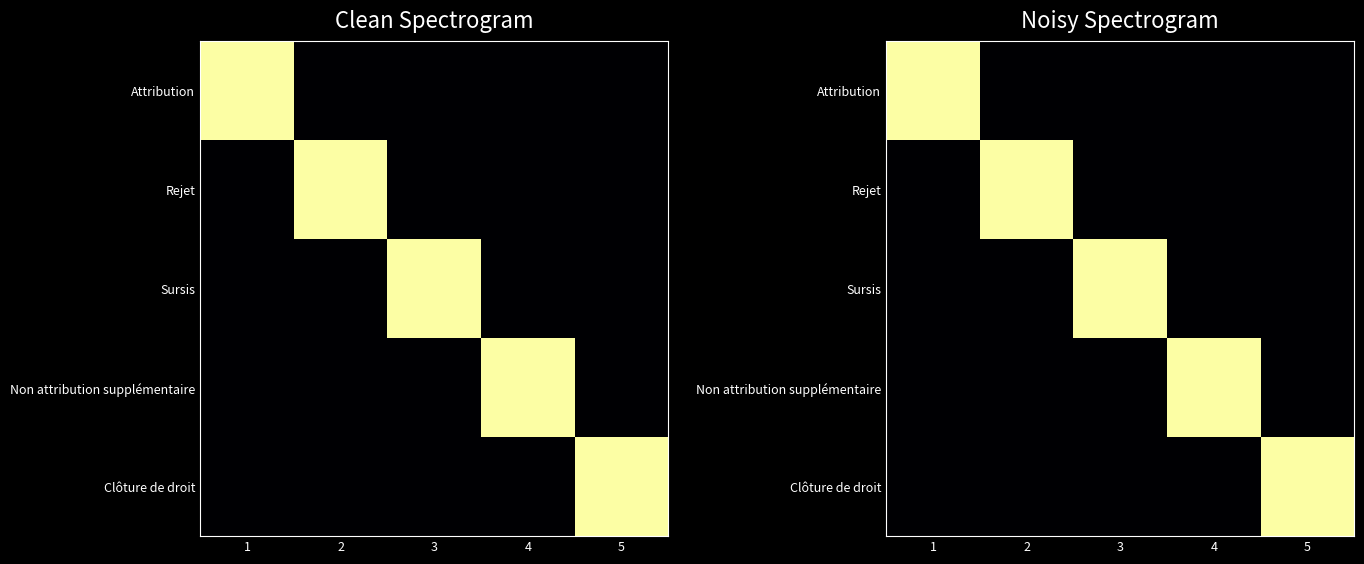

Which has a higher value, 1 or 3?

1